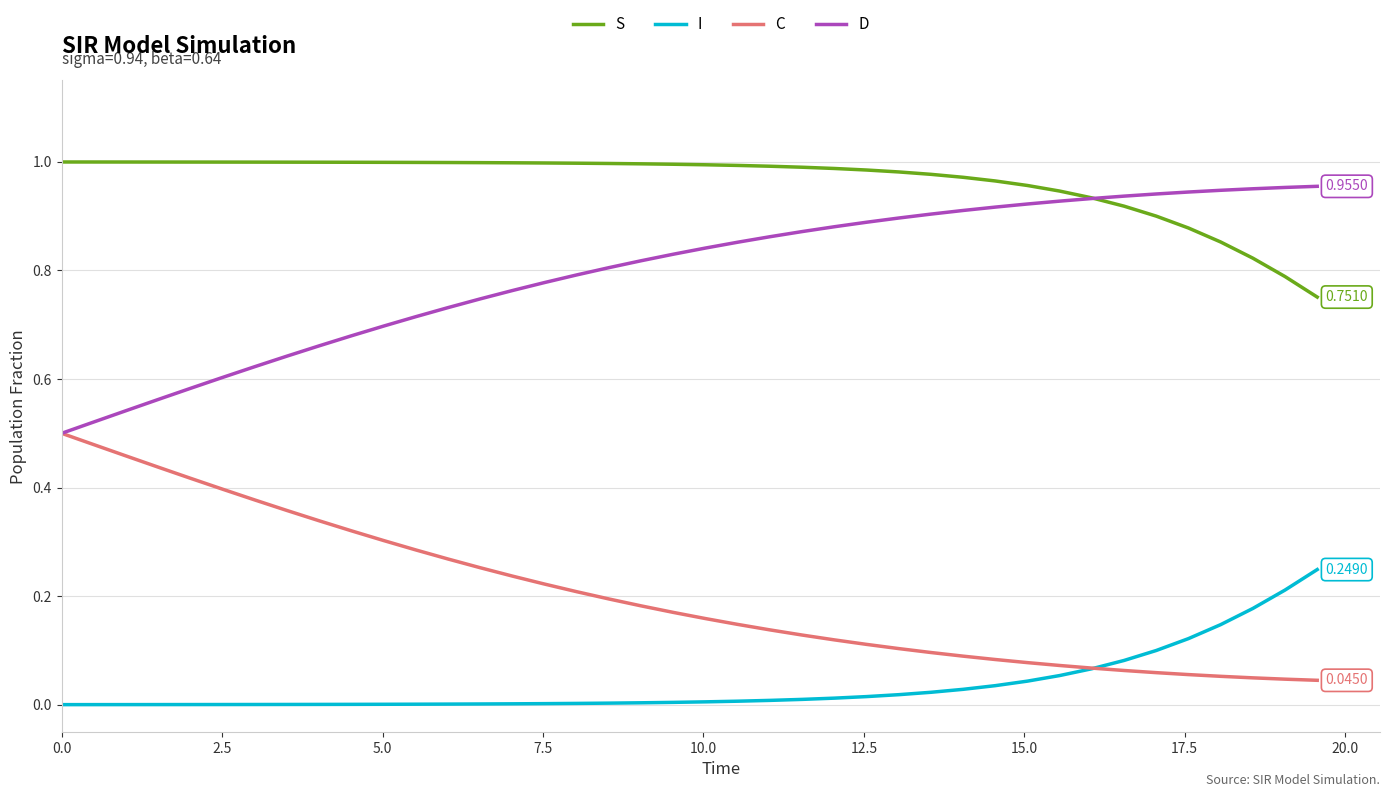

True or false: S and I cross at least once.

False